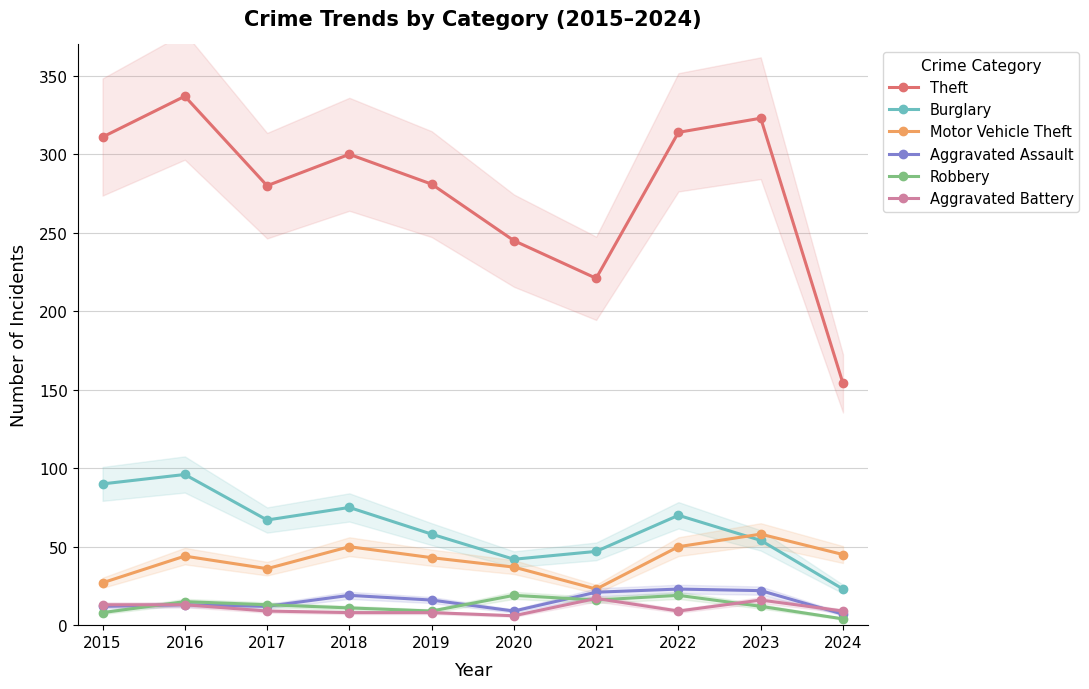

In Motor Vehicle Theft, how many points are lower than both neighbors (excluding endpoints)?

2